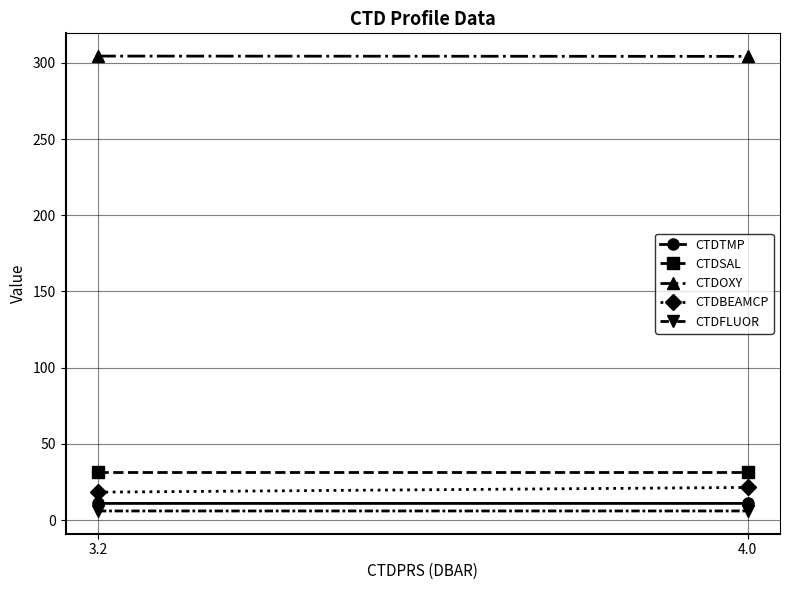

What is the value of the CTDBEAMCP point at the 2nd from the left?

21.5